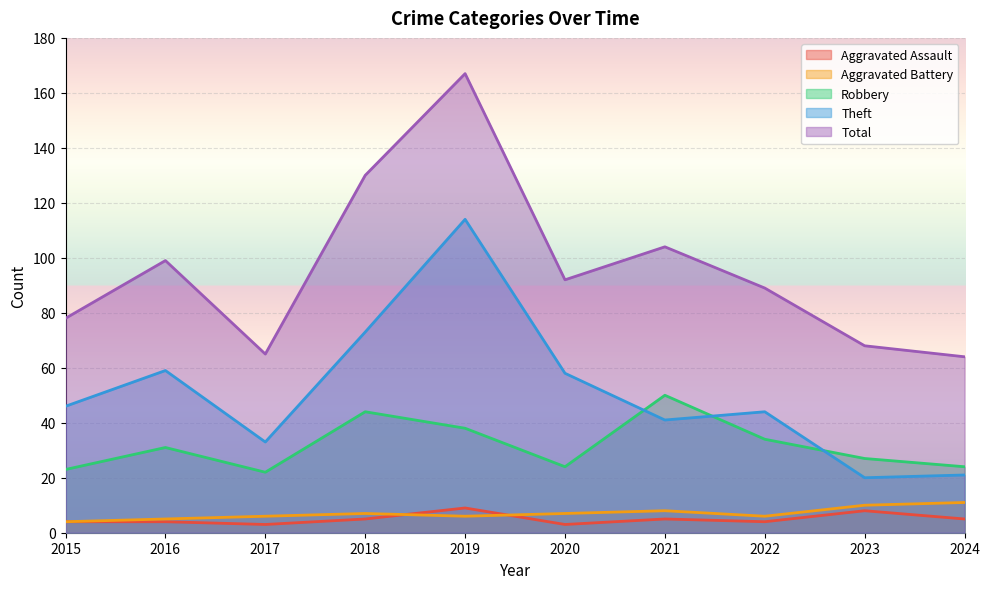

At which category is the sum across all series the highest?

2019